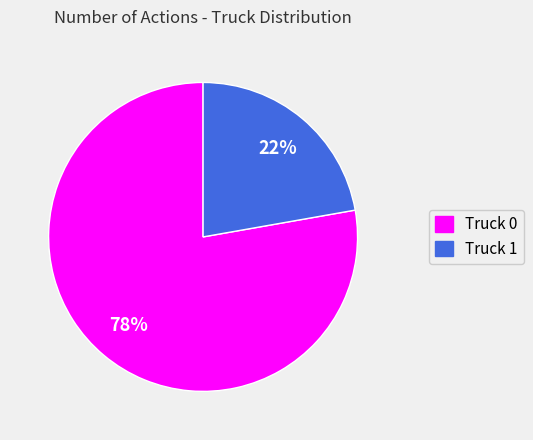

What is the majority slice?

Truck 0